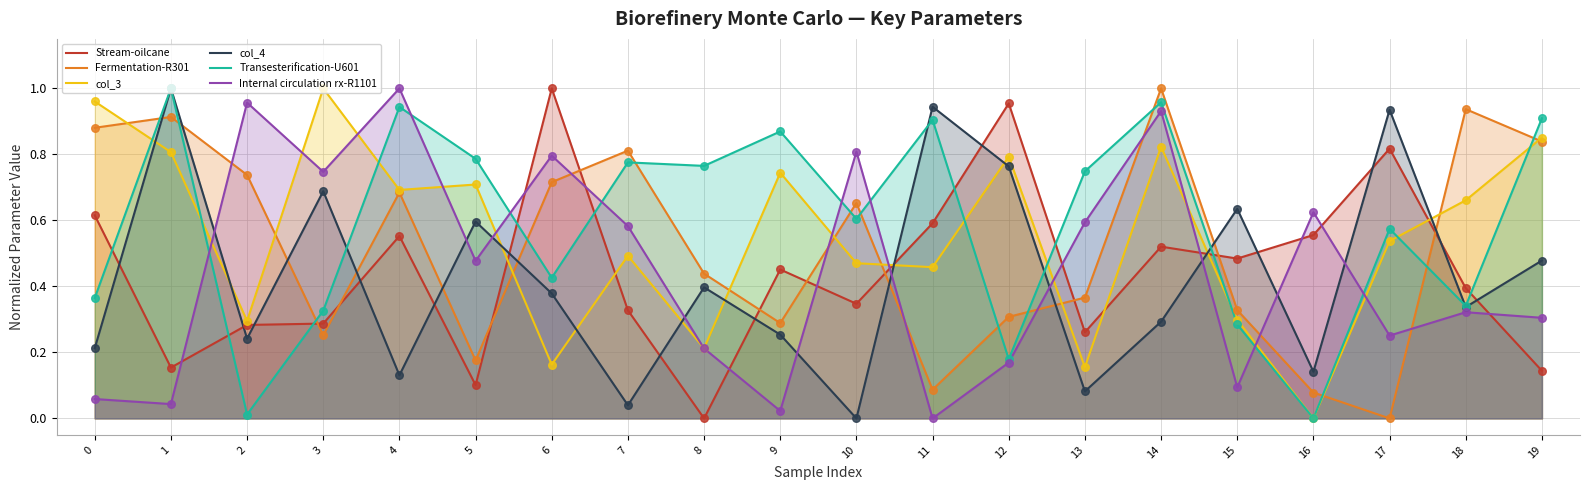

Which series contains the highest Y value?

Stream-oilcane